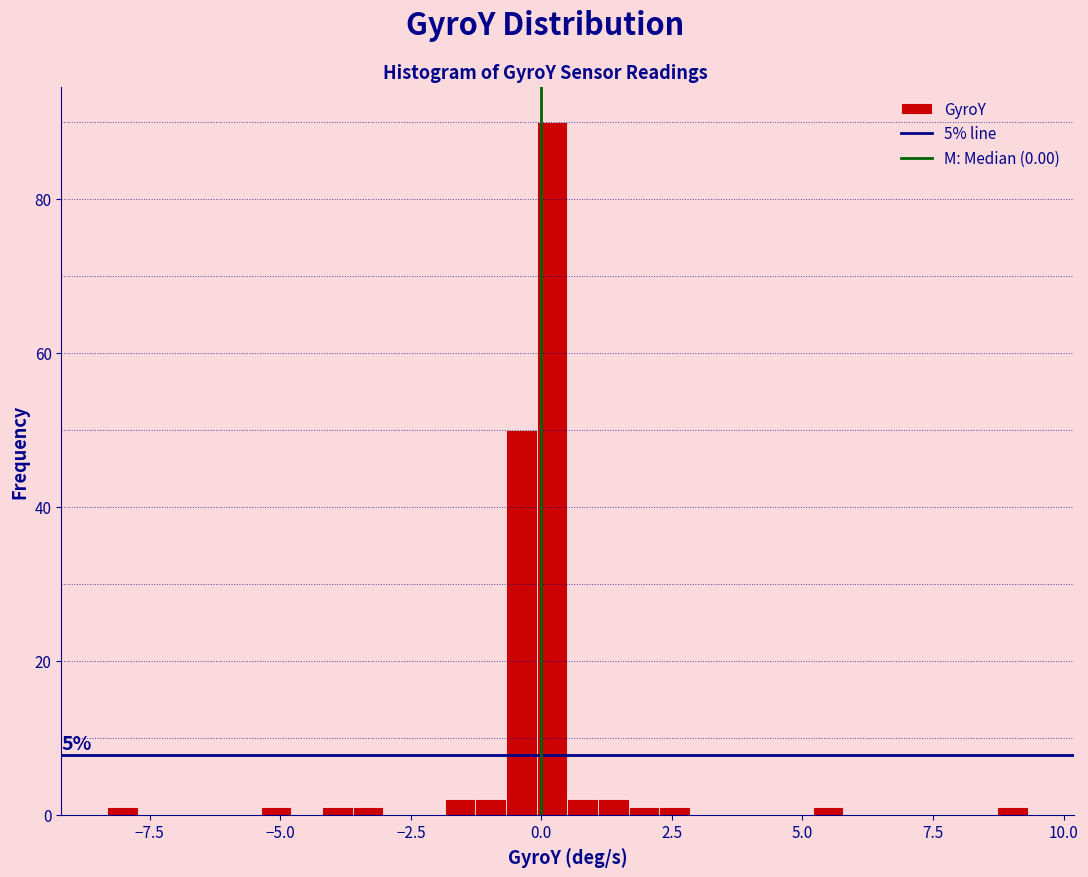

Read against the x-axis, roughly where is the centre of the tallest bar?

0.0